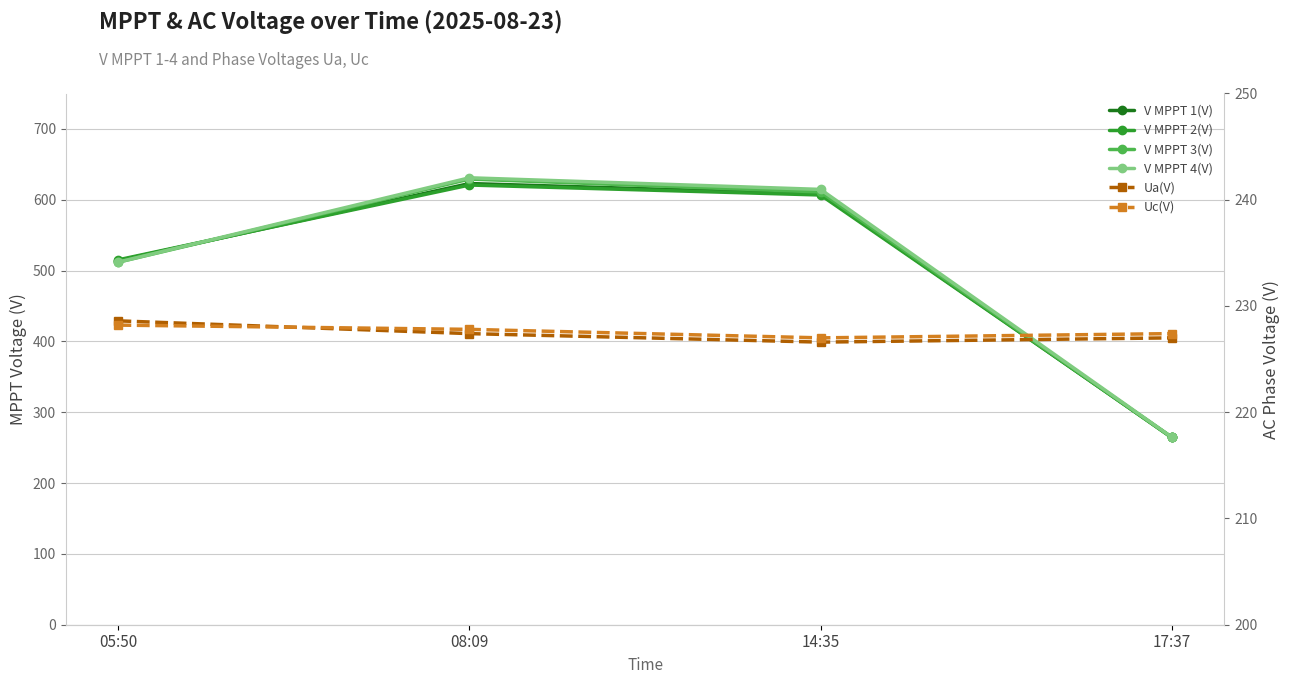

Is it true that Ua(V) equals 158.0 at 05:50?

False